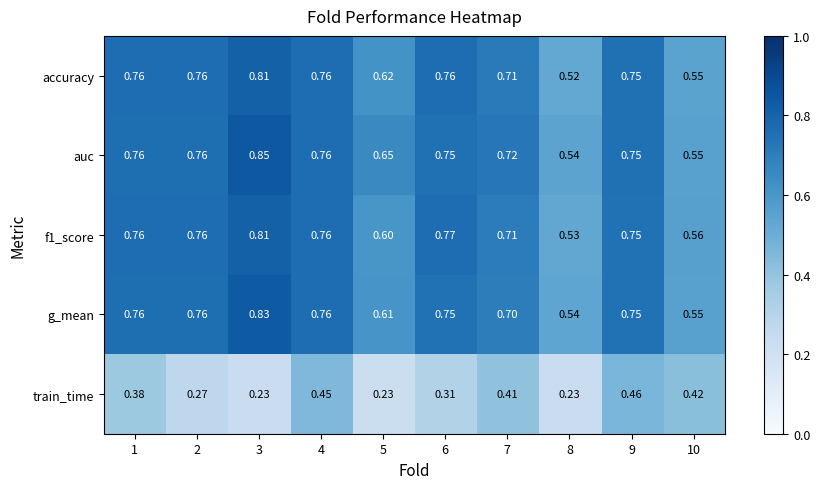

Between 1 and 7, which series saw the biggest shift?

g_mean